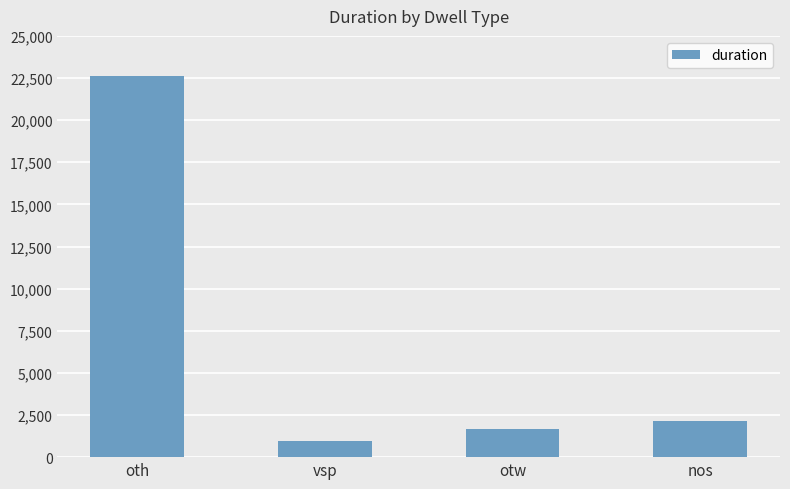

What is the value of the 1st bar from the left?

22601